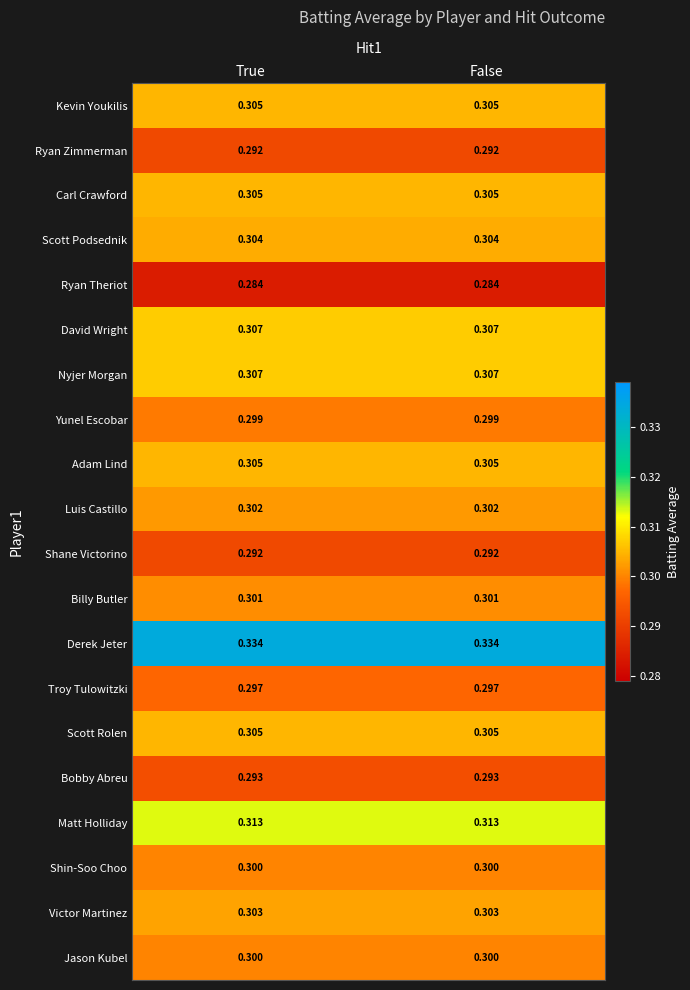

What is the total value across all series at True?

6.0